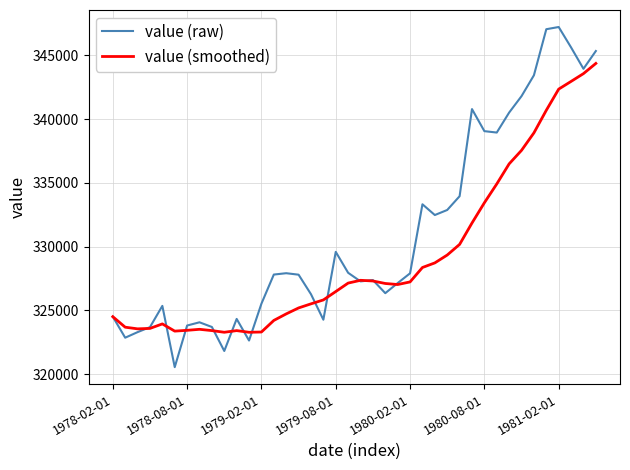

Which series has the widest spread of values?

value (raw)